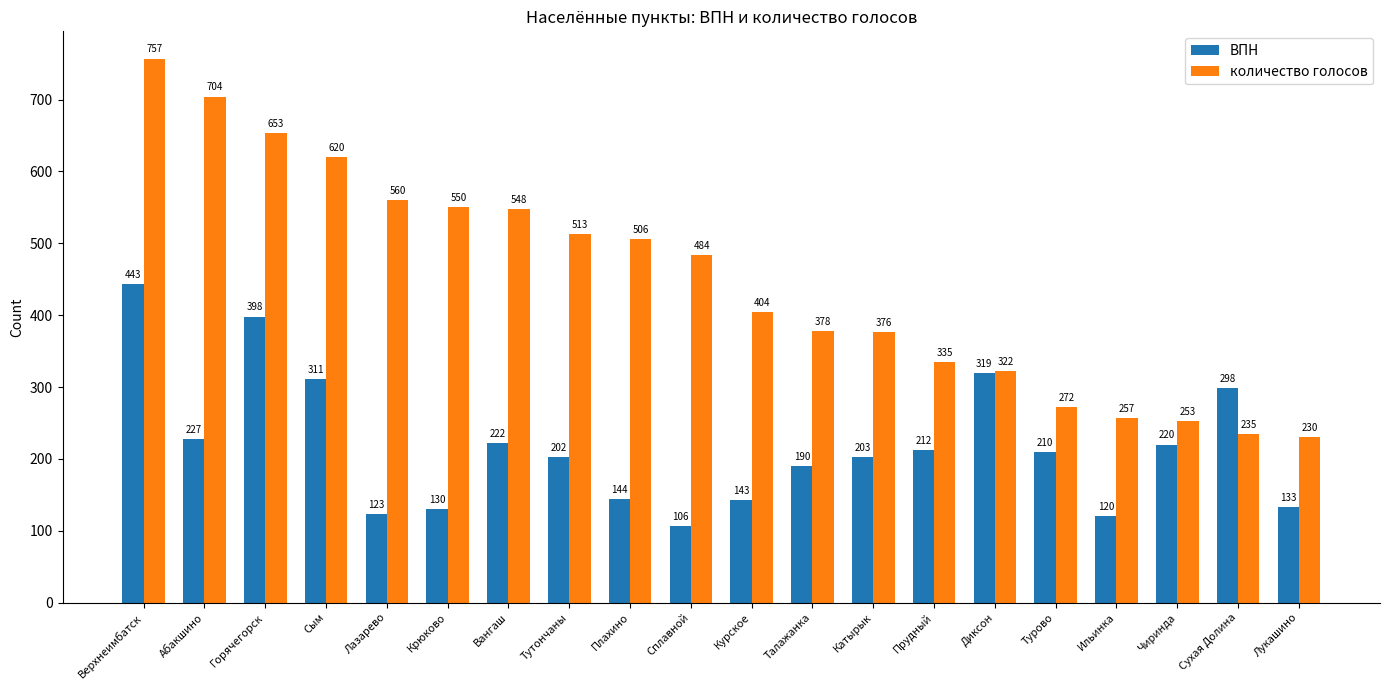

At which category is the sum across all series the highest?

Верхнеимбатск